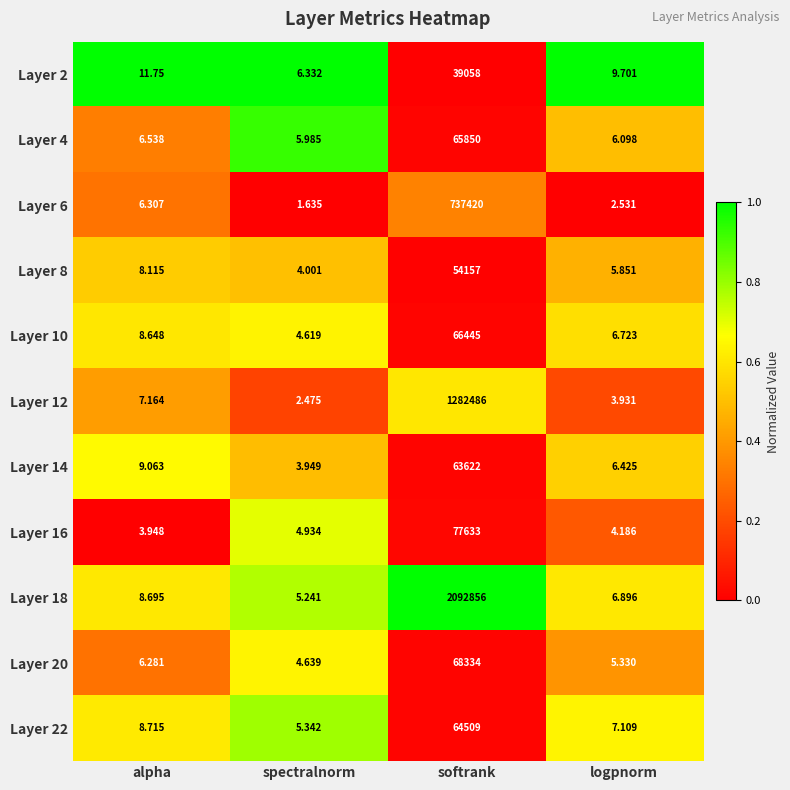

Which series has the largest total across all categories?

Layer 18